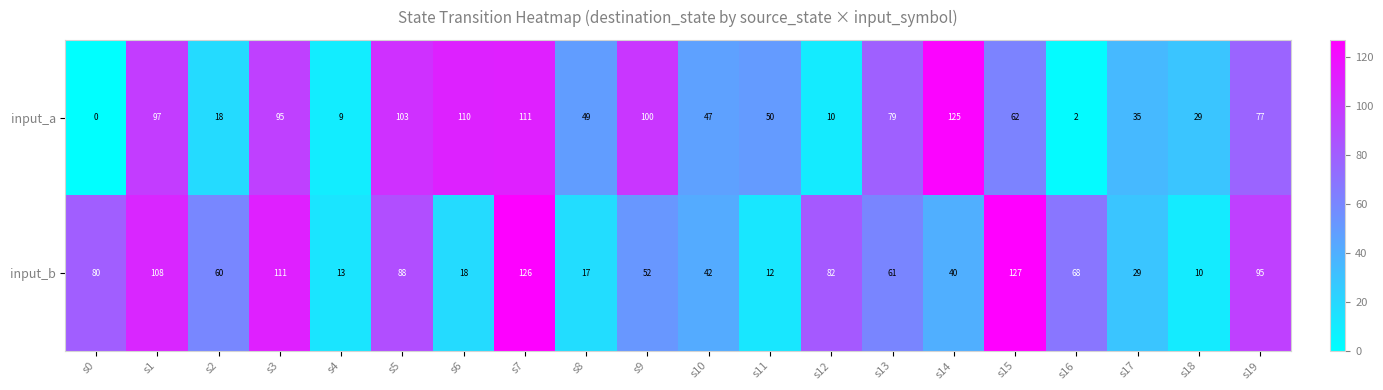

What is the spread (max minus min) of values at s0?

80